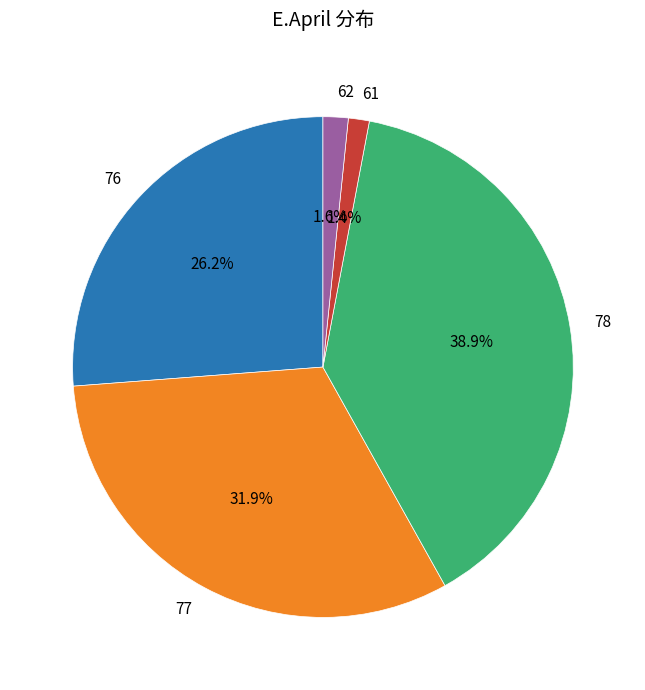

To the nearest percent, what is the average slice percentage?

20%